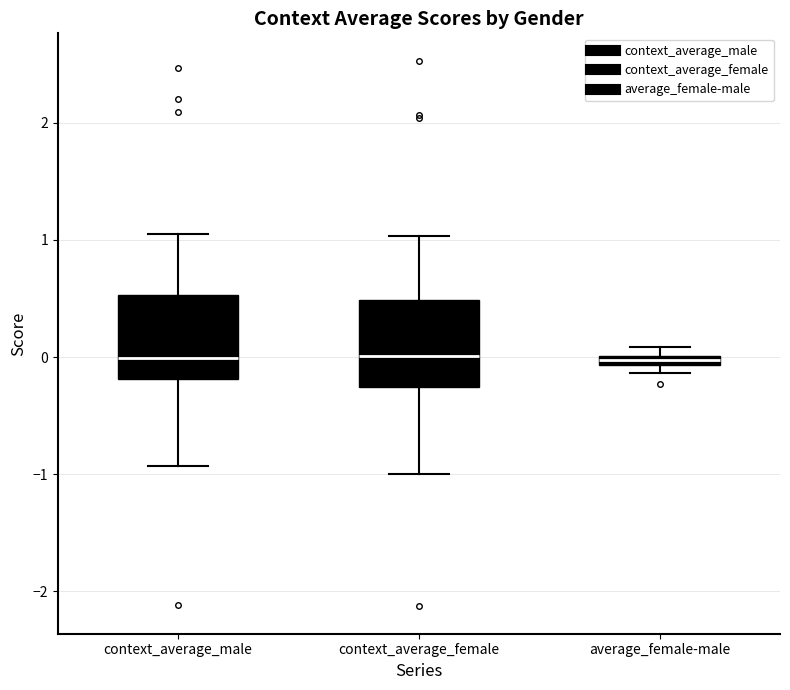

Where is the upper edge of the box for average_female-male on the y-axis? The values are not printed on the chart, so give them approximately, as read against the axis.

0.0